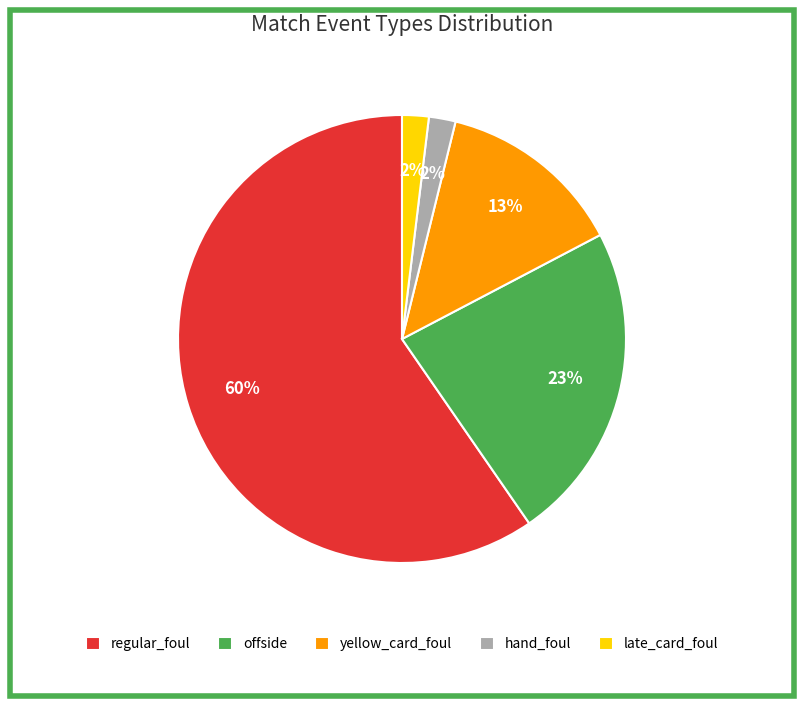

What is the largest slice in the pie chart?

regular_foul